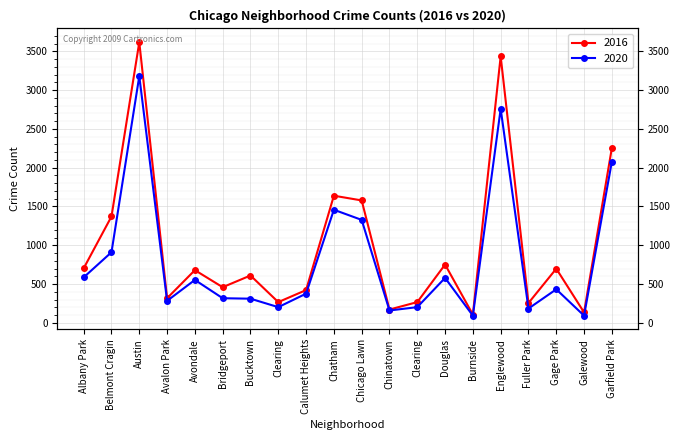

The value of 2020 at Burnside is 92. True or false?

True